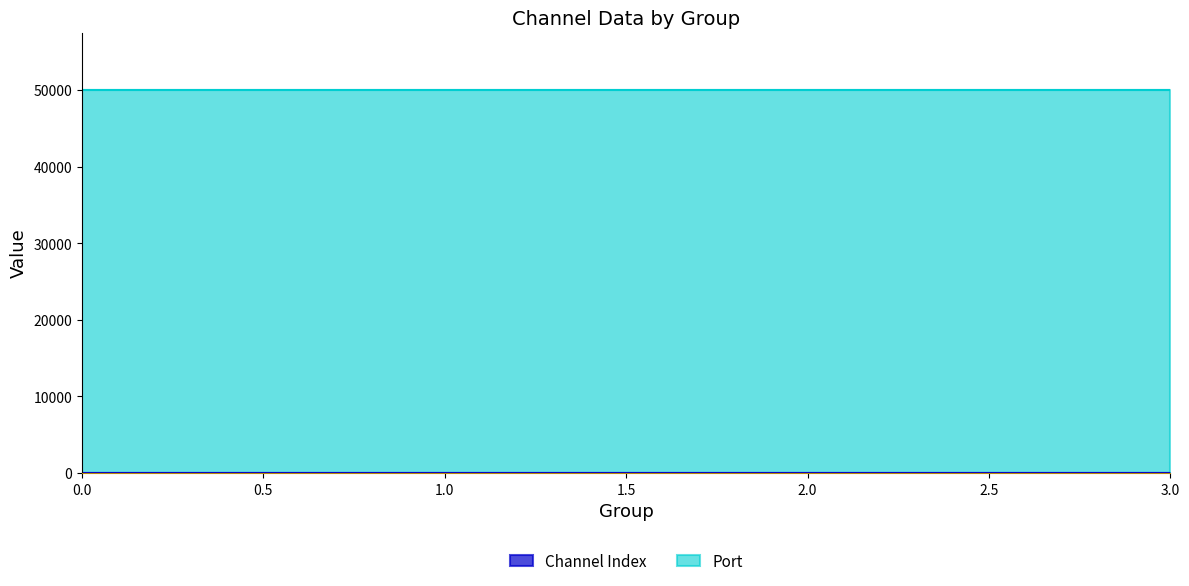

True or false: Port and Channel Index cross at least once.

False